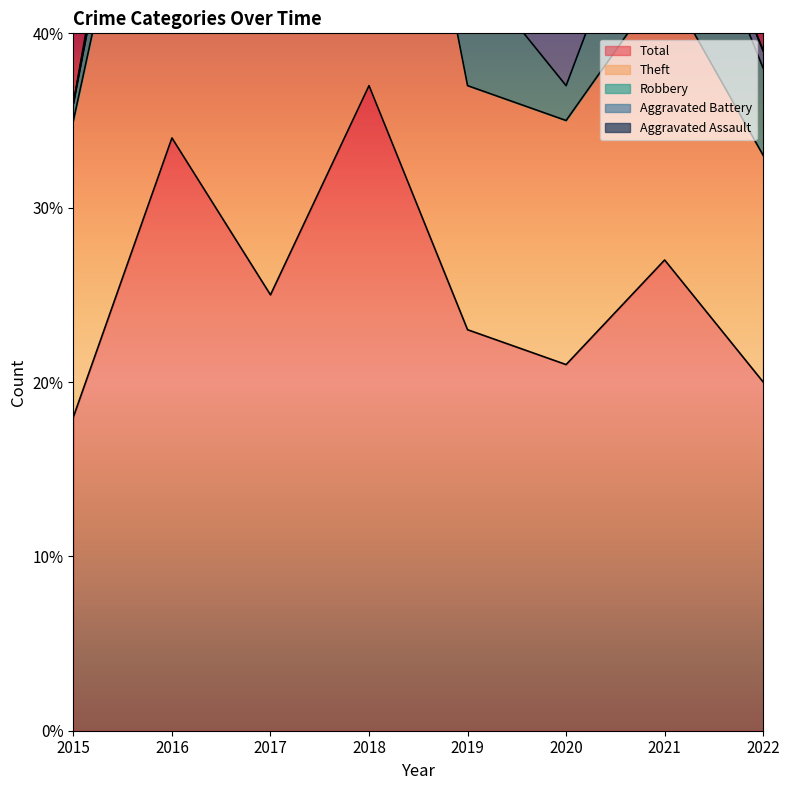

What is the sum of the Aggravated Battery values at 2018 and 2022?

6